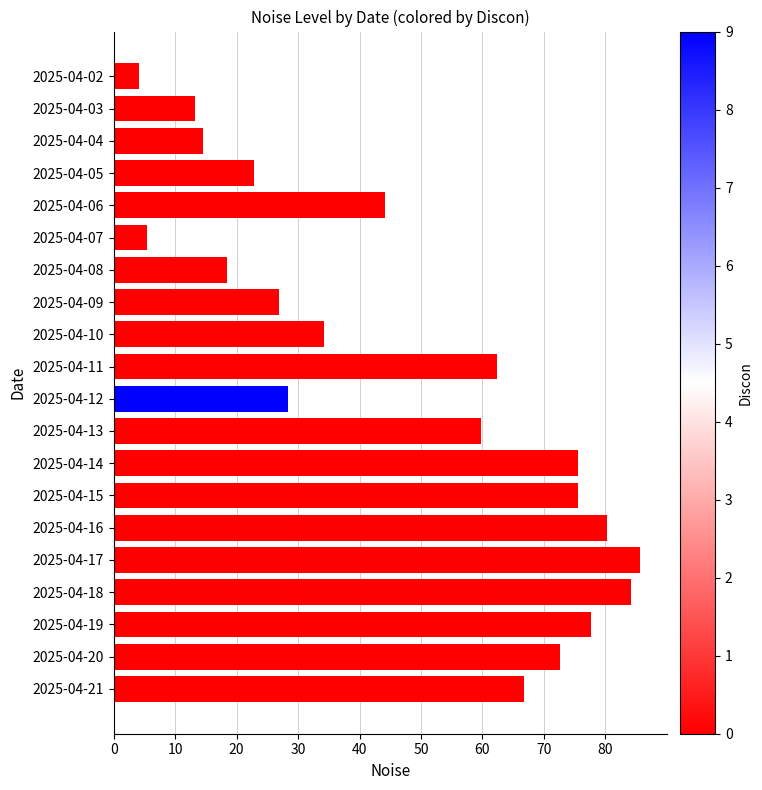

Approximately how many times larger is the value at 2025-04-17 compared to 2025-04-12?

3.0